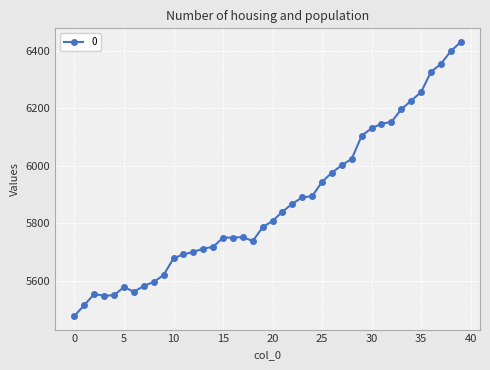

What is the difference between the maximum and minimum values?

952